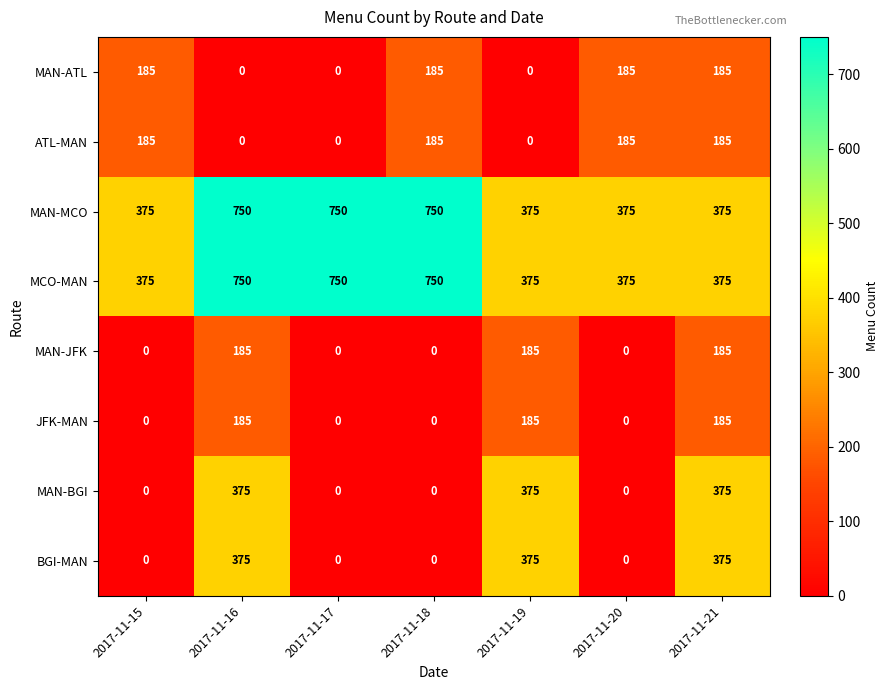

Count the MAN-JFK values in the range 0 to 185.

7